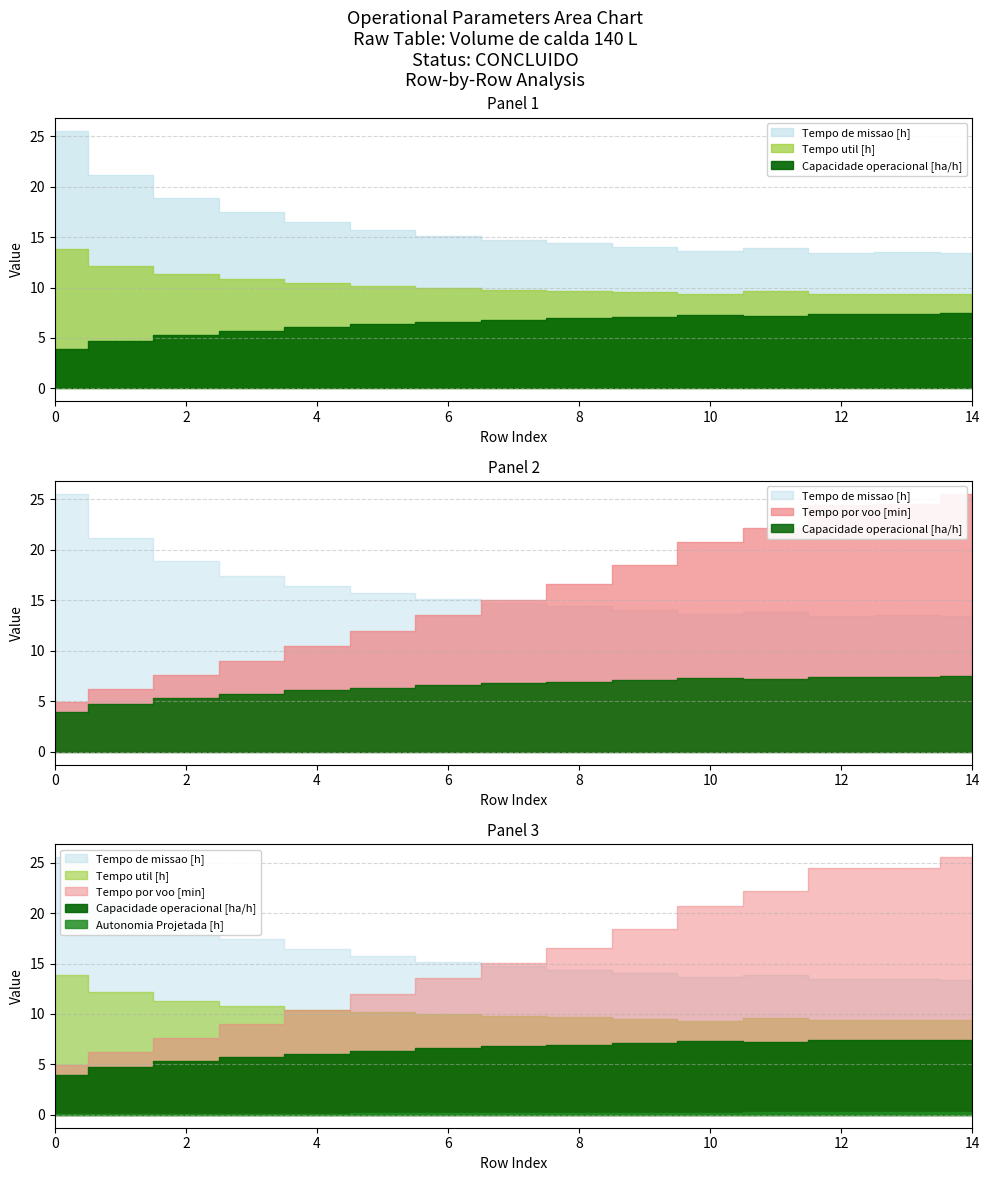

What is the sum of all Tempo de missao [h] values?

241.6